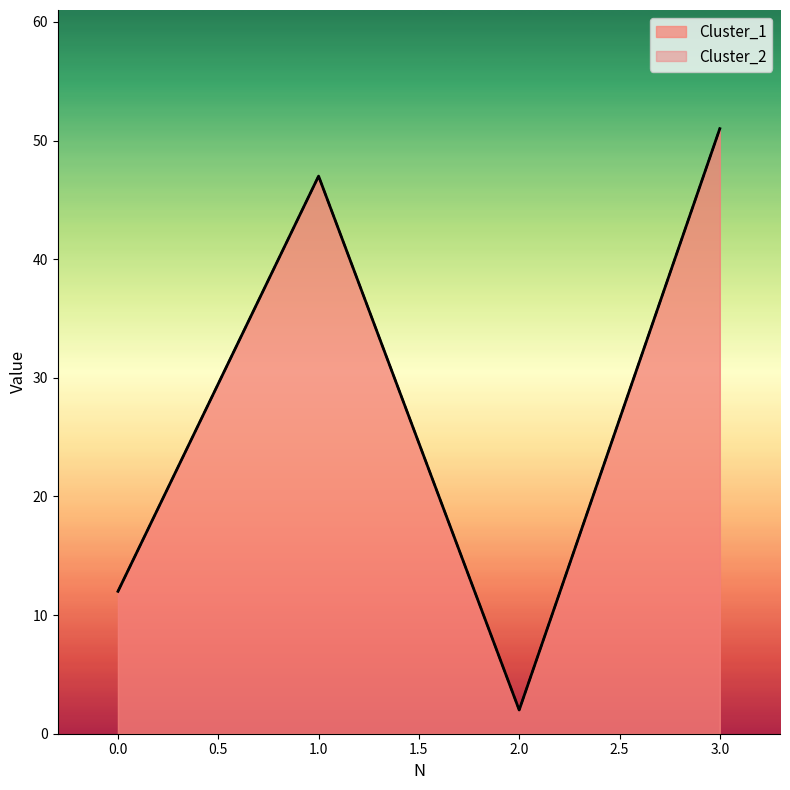

Rank the categories by Cluster_1 value from highest to lowest.

3, 1, 0, 2